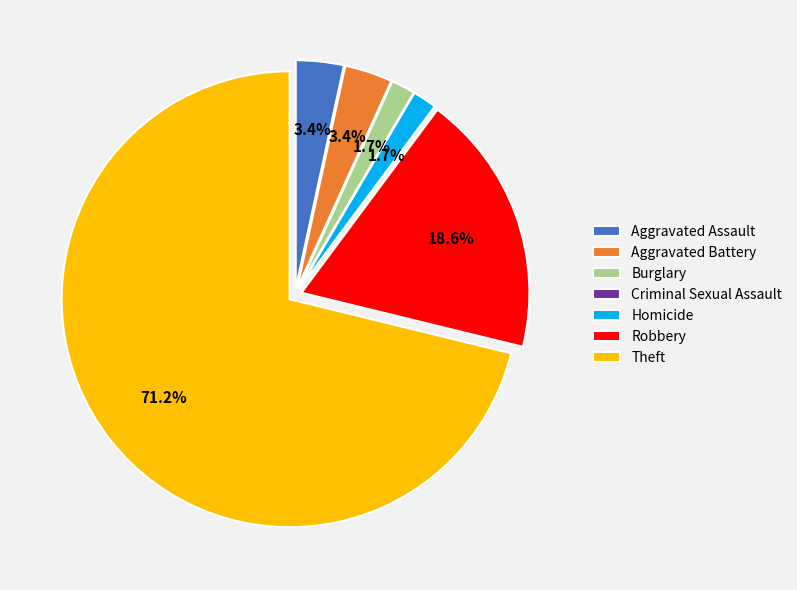

What is the ratio of the value at Aggravated Battery to the value at Robbery?

0.2